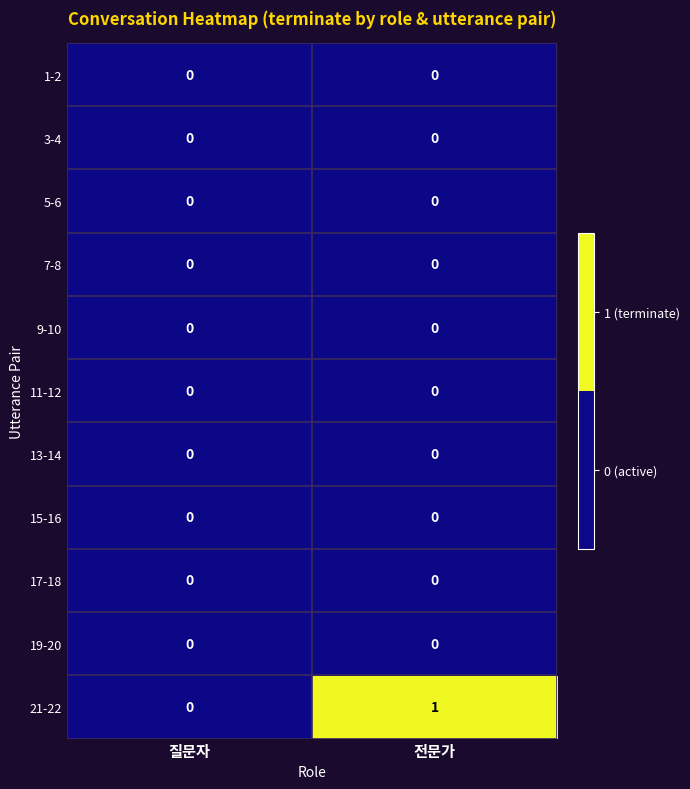

Is it true that 13-14 equals 0 at 전문가?

True